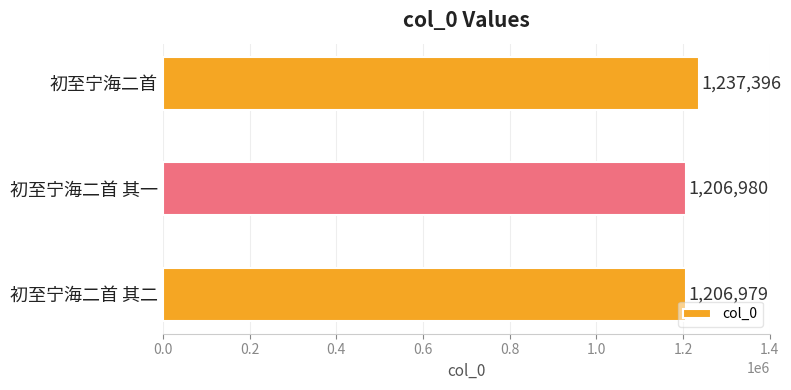

Where is the data nearest to the value 1222187?

初至宁海二首 其一